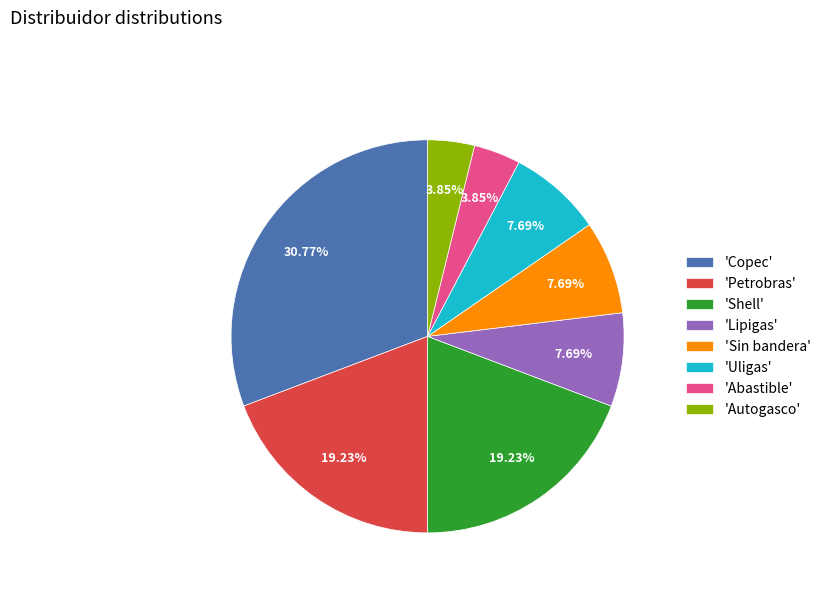

Which has a higher value, 'Copec' or 'Uligas'?

'Copec'